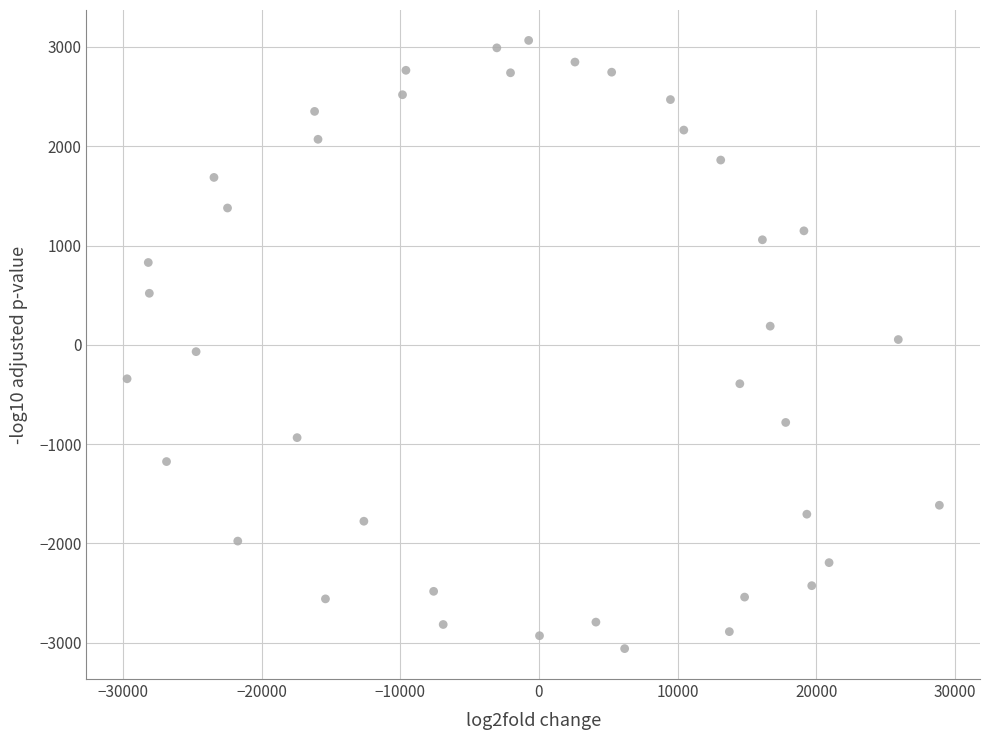

What is the range of X values (max minus min)?

58558